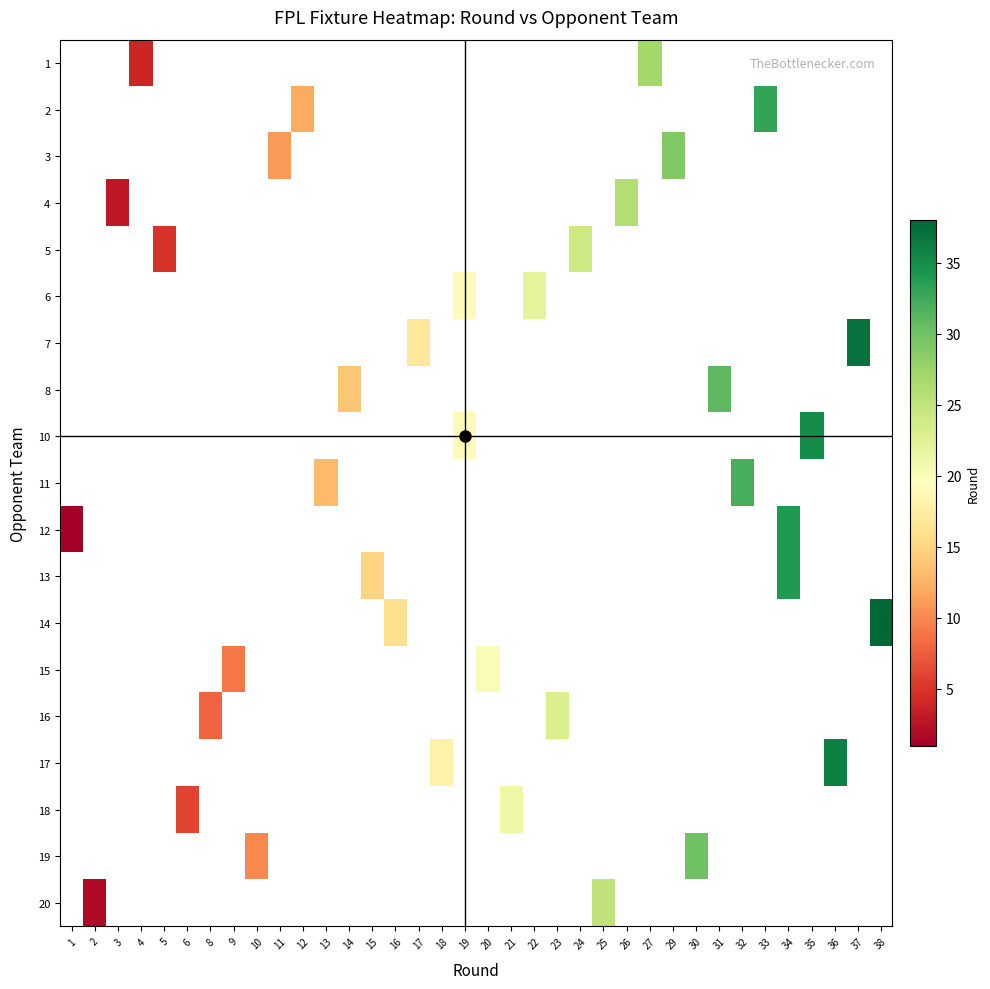

Between 24 and 35, which is larger?

35